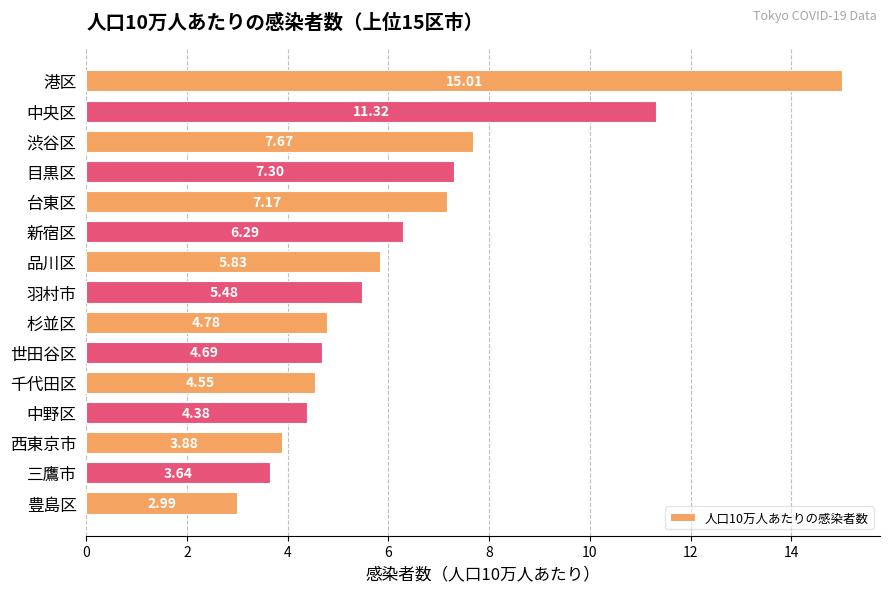

What is the ratio of the value at 中央区 to the value at 豊島区?

3.8